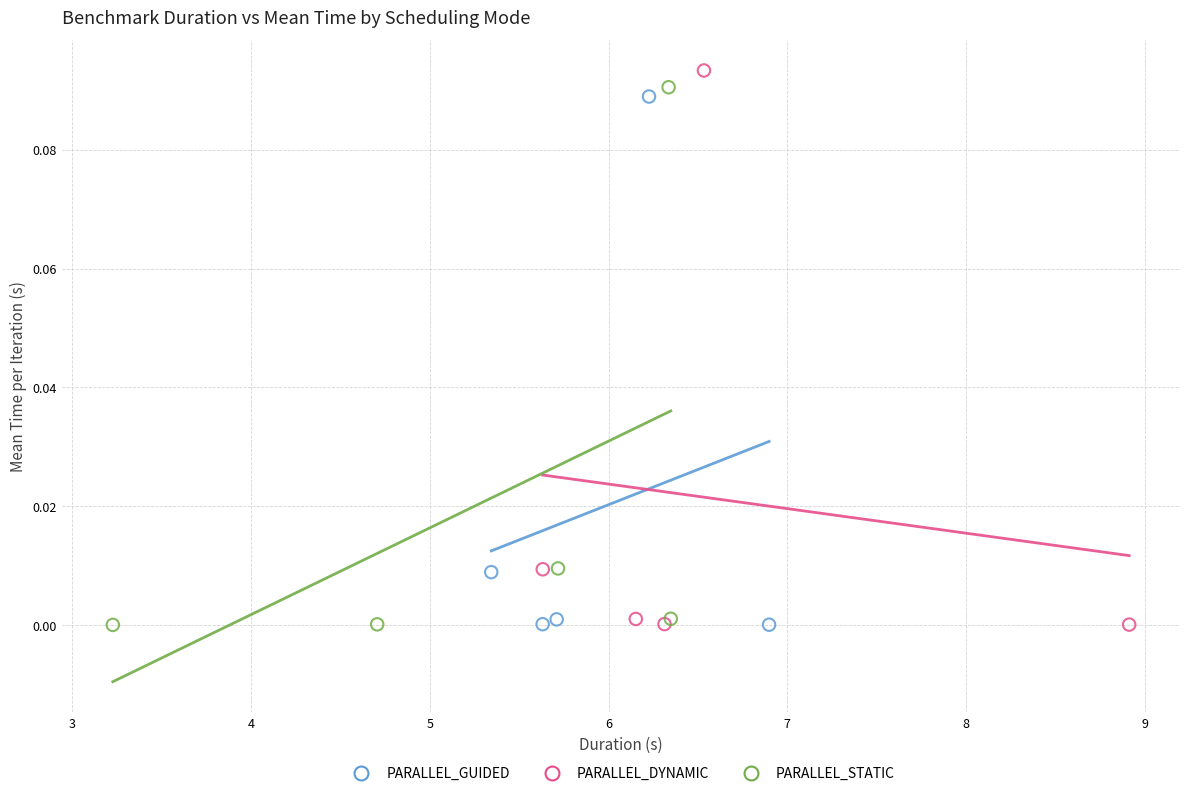

Which series contains the highest Y value?

PARALLEL_DYNAMIC